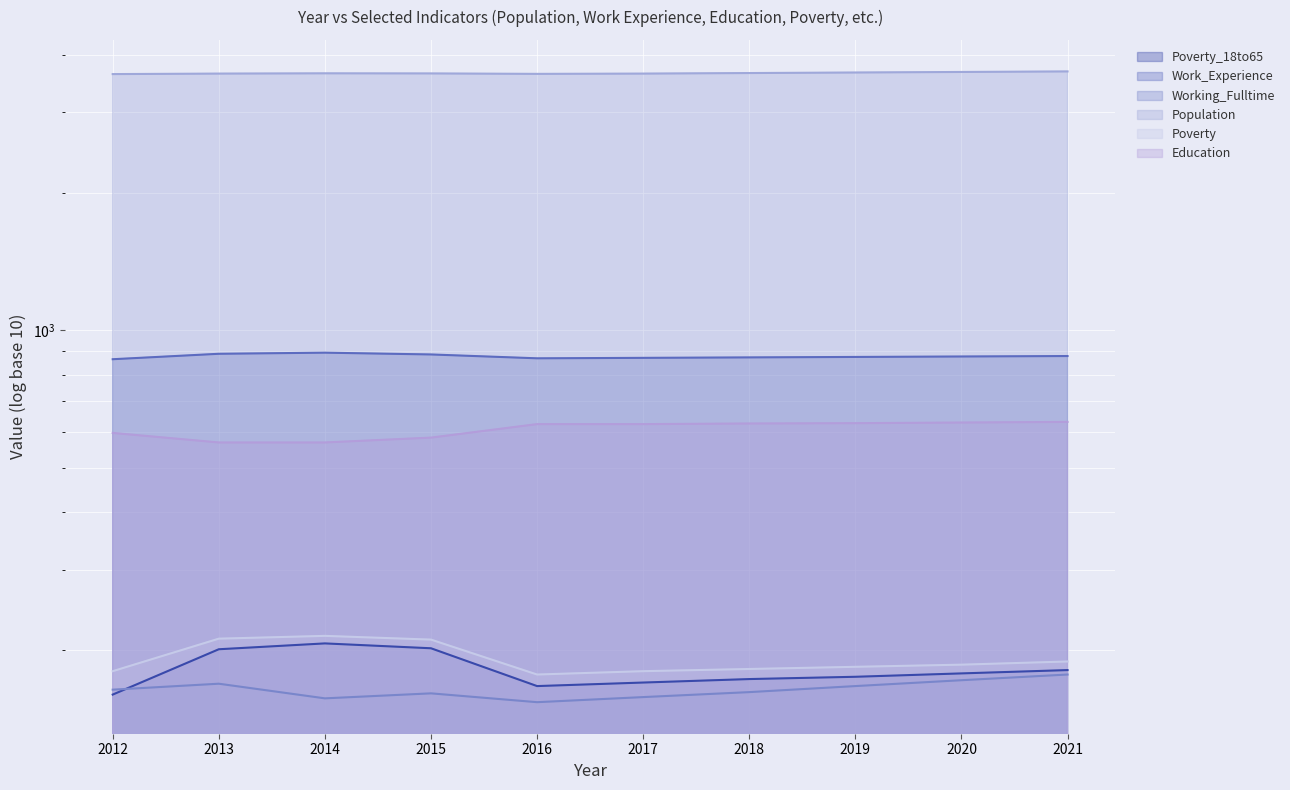

How many interior local peaks does the Population  series have?

1